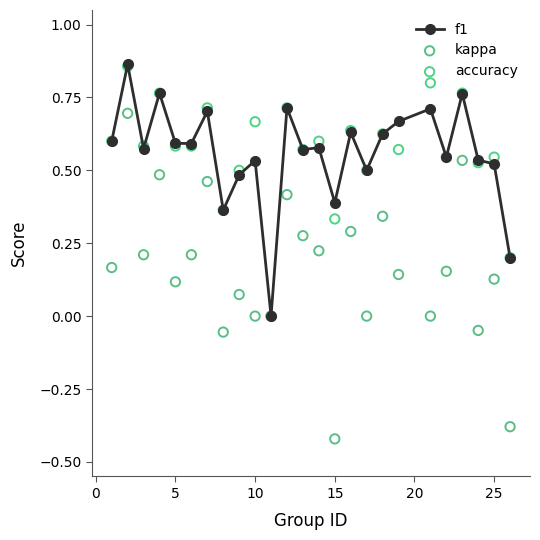

True or false: f1 has more than 1 interior local peaks.

True